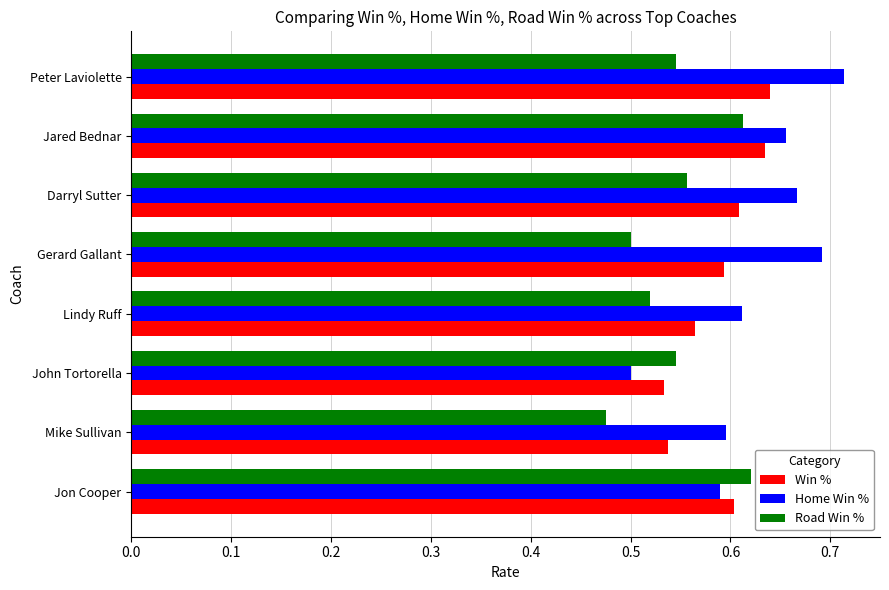

Rank the series by their average value, from highest to lowest.

Home Win %, Win %, Road Win %